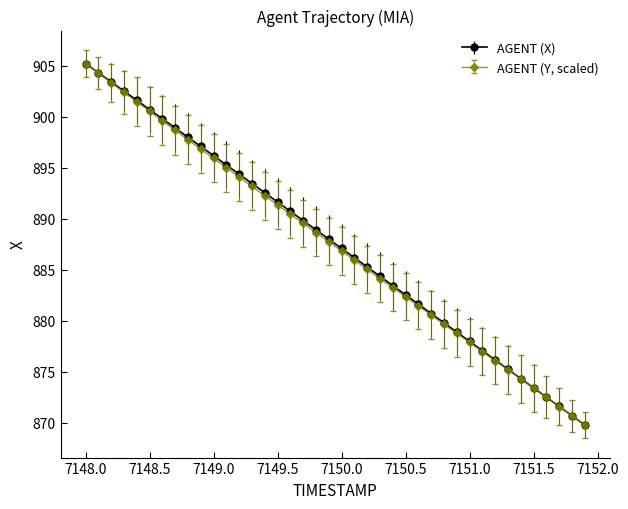

True or false: AGENT (Y, scaled) has more than 2 interior local peaks.

False